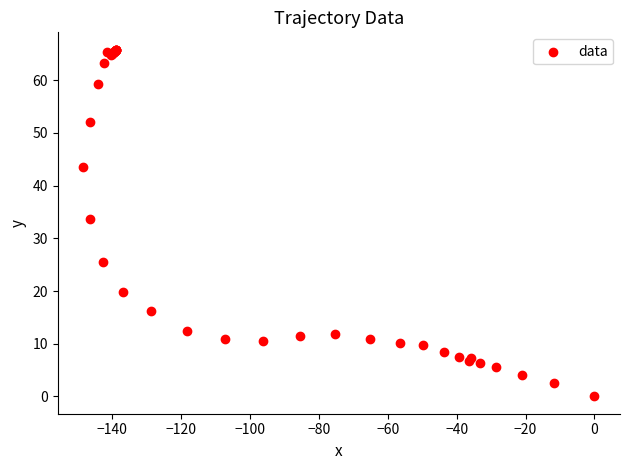

What Y value in the scatter plot is closest to 32?

33.7